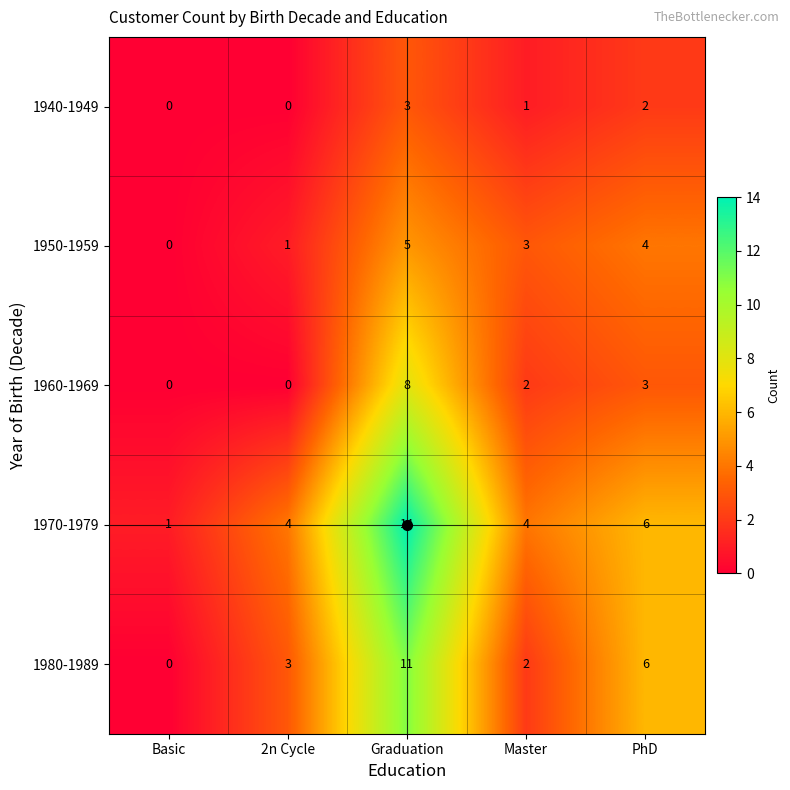

How many distinct data groups are displayed?

5